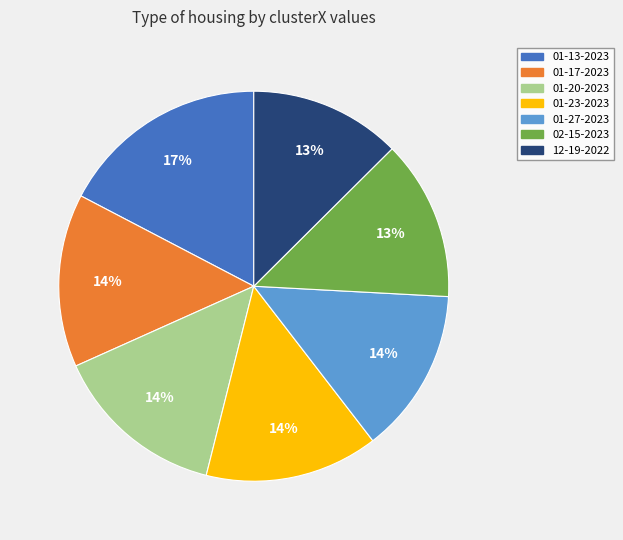

Is there any slice that represents more than half of the pie?

No